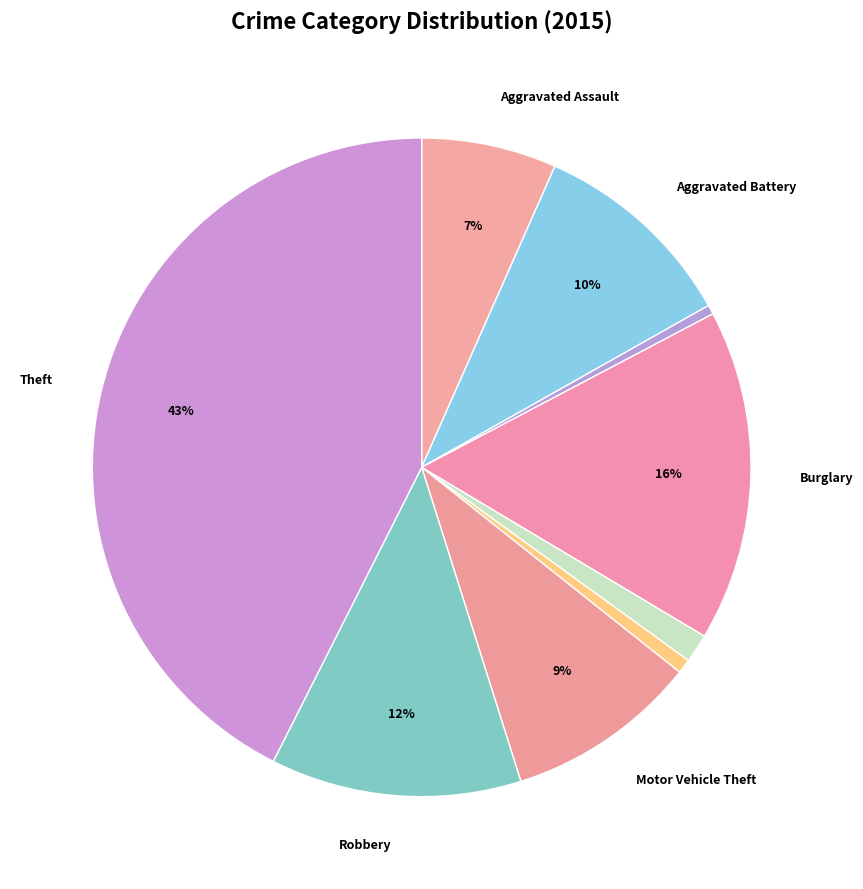

Count the number of slices in the pie.

9